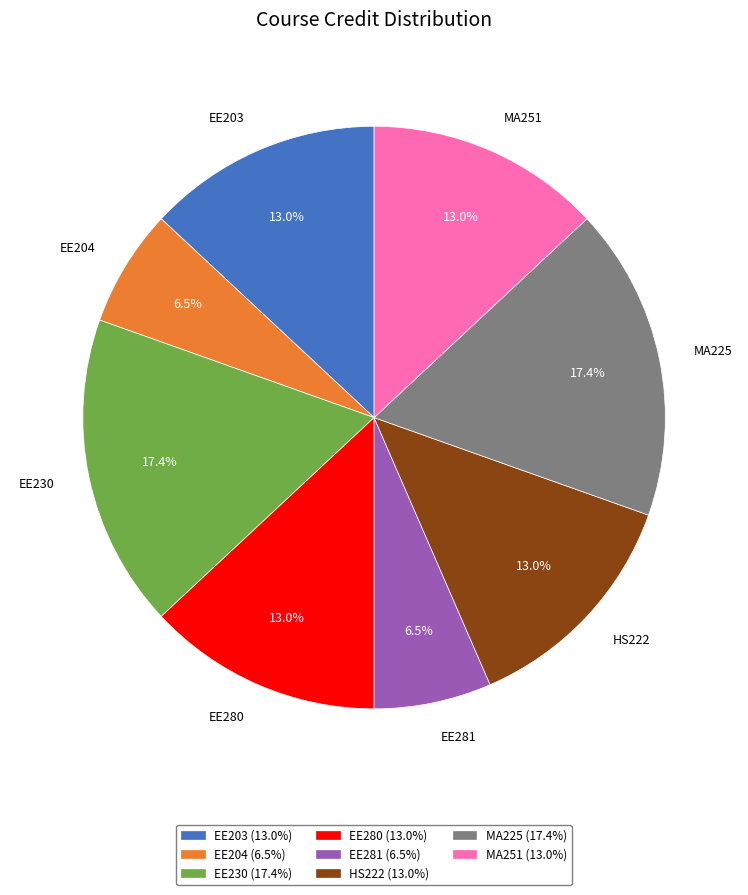

Is it true that MA251 is 1% of the pie?

False